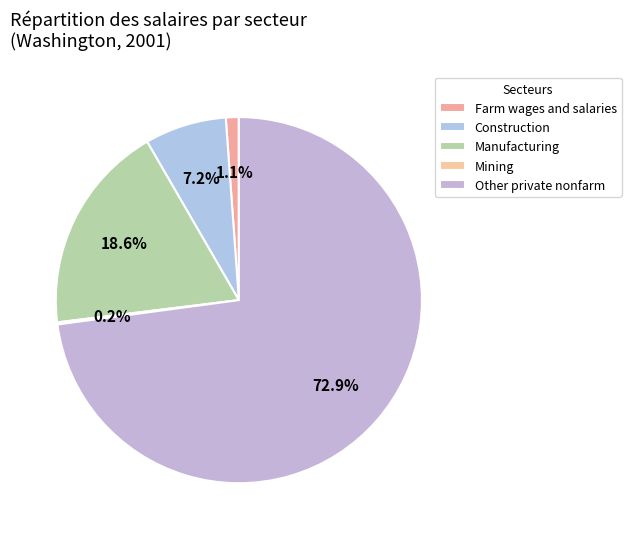

Rank the categories by value from highest to lowest.

Private nonfarm wages and salaries (other), Manufacturing, Construction, Farm wages and salaries, Mining